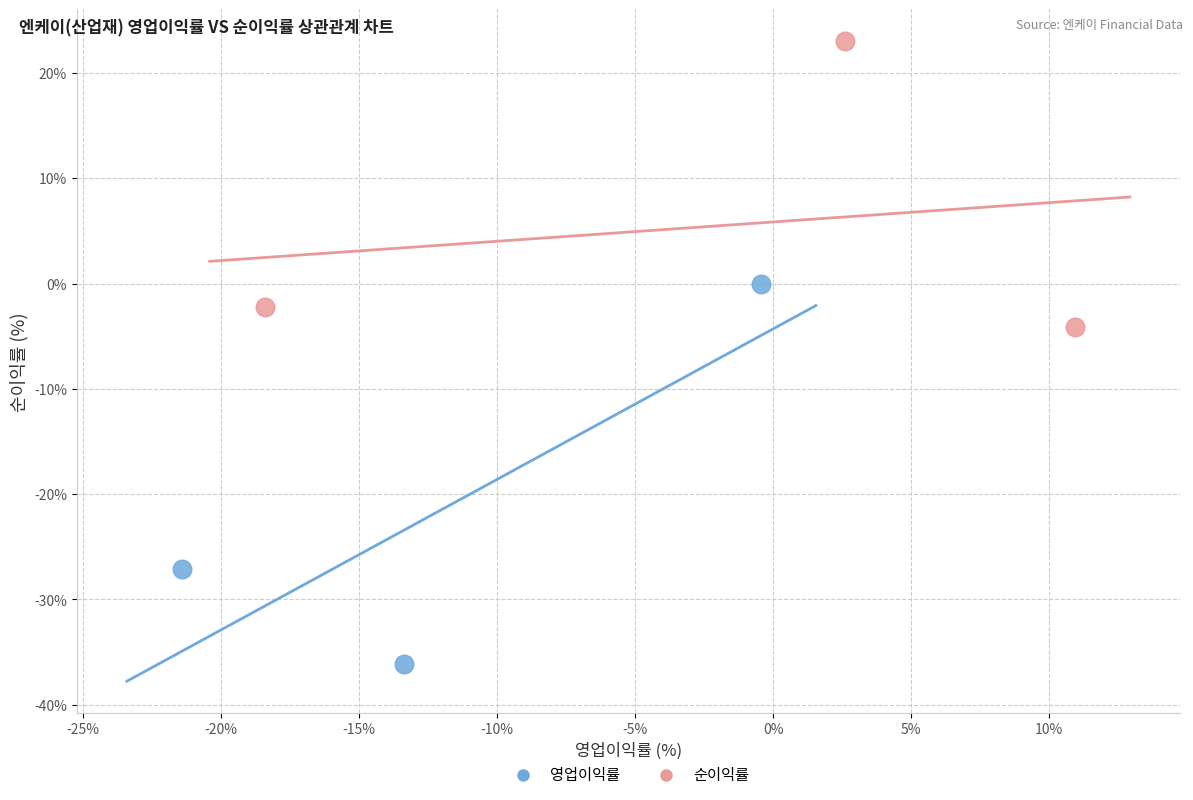

Which series reaches the maximum Y coordinate?

순이익률